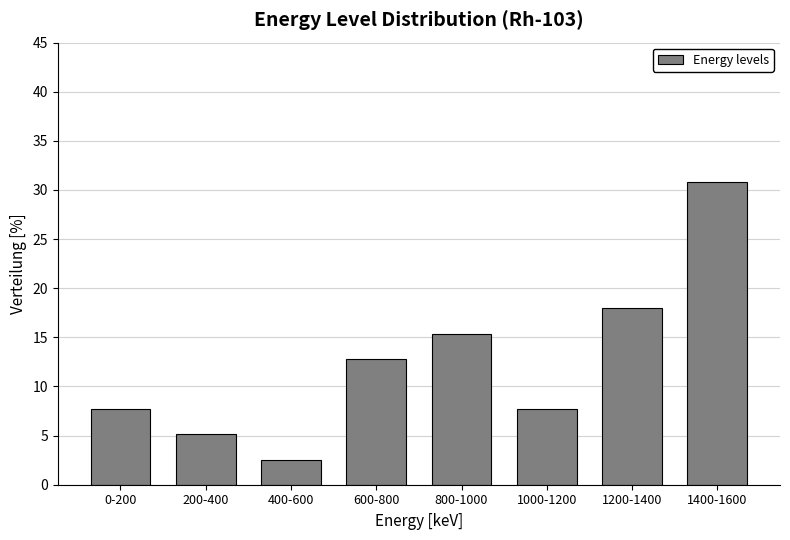

Reading right to left, transcribe all the data shown in this chart.

30.8	17.9	7.7	15.4	12.8	2.6	5.1	7.7